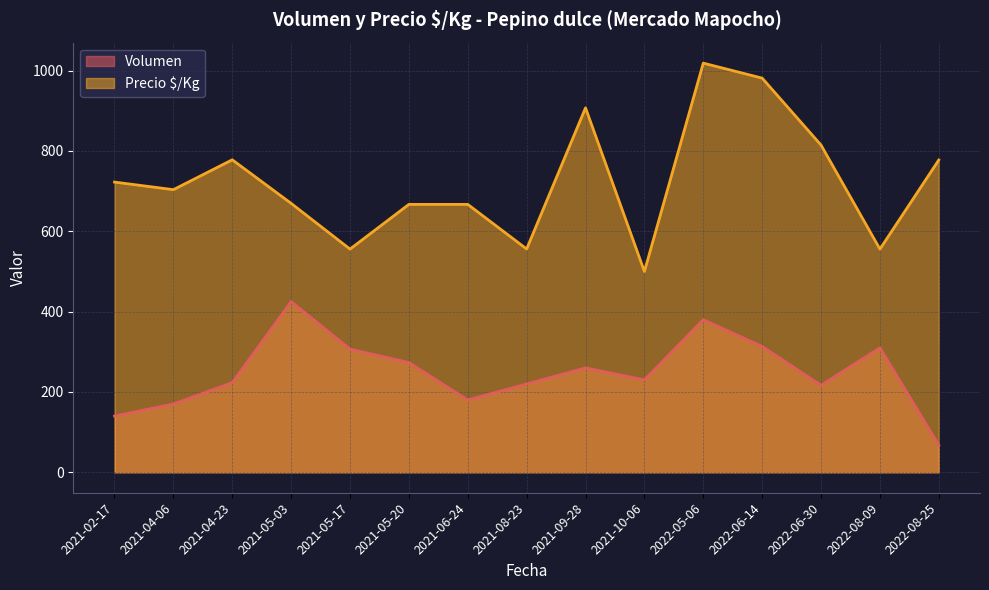

The Precio $/Kg series shows 608 at 2022-08-09. True or false?

False